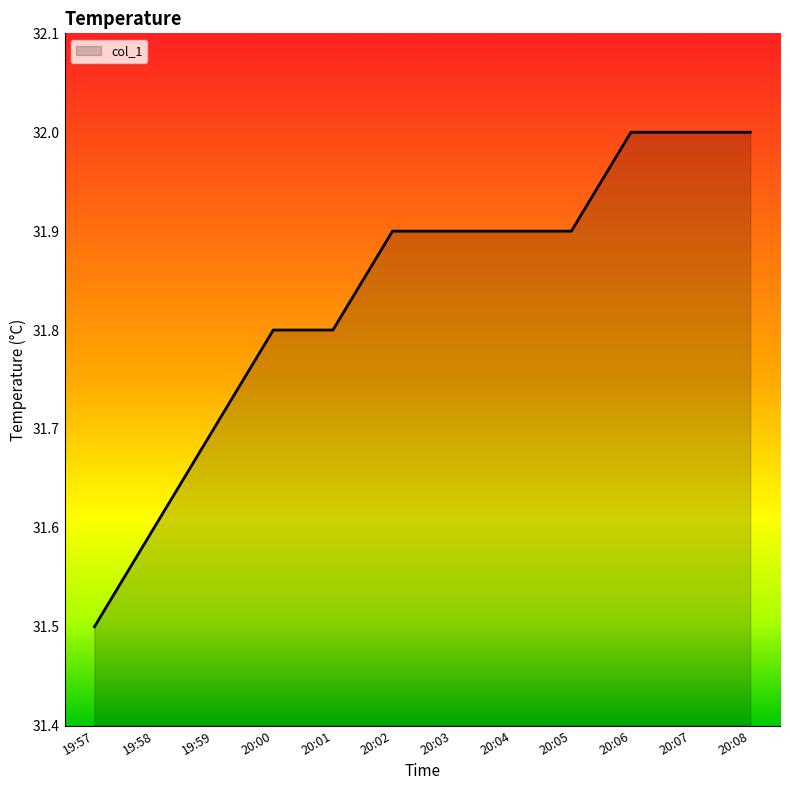

Where is the data nearest to the value 31?

19:57